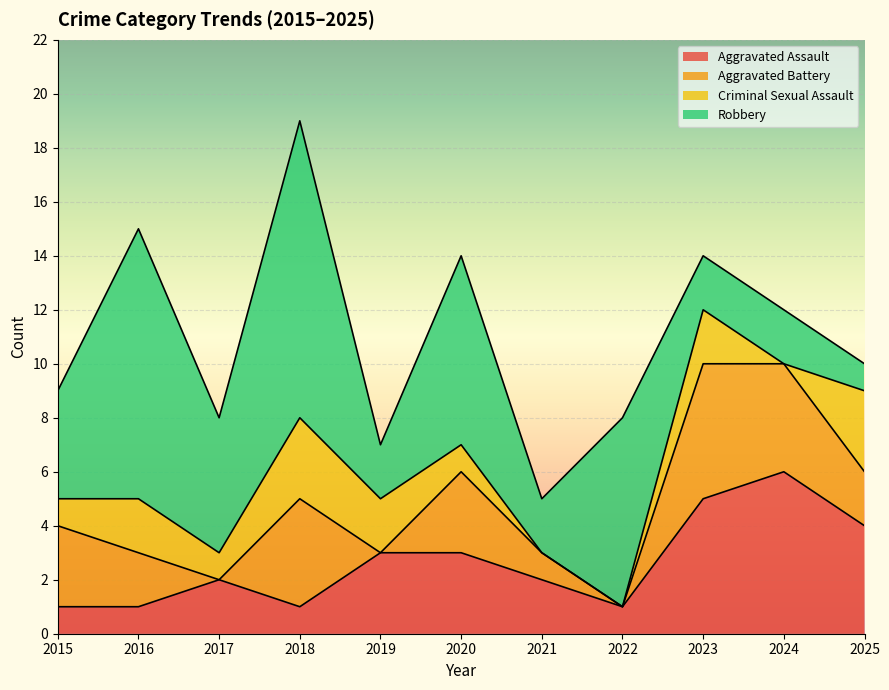

What is the total value across all series at 2024?

12